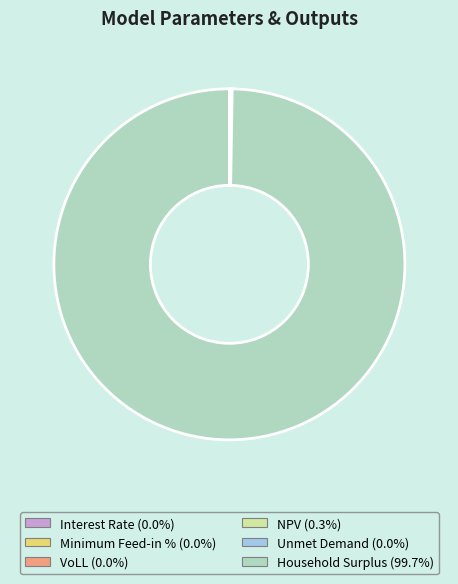

Which category accounts for the majority?

Household Surplus